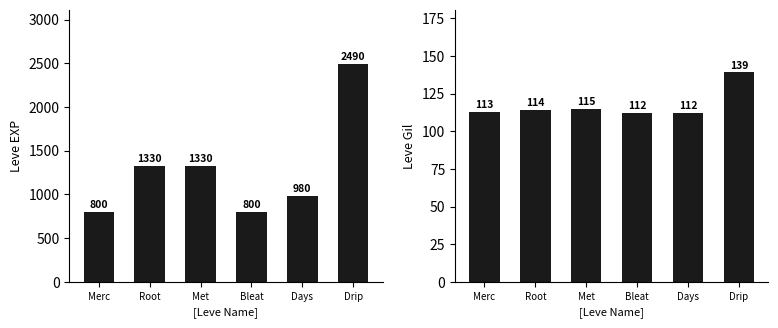

What is the value of the Leve Gil bar at the 4th from the left?

112